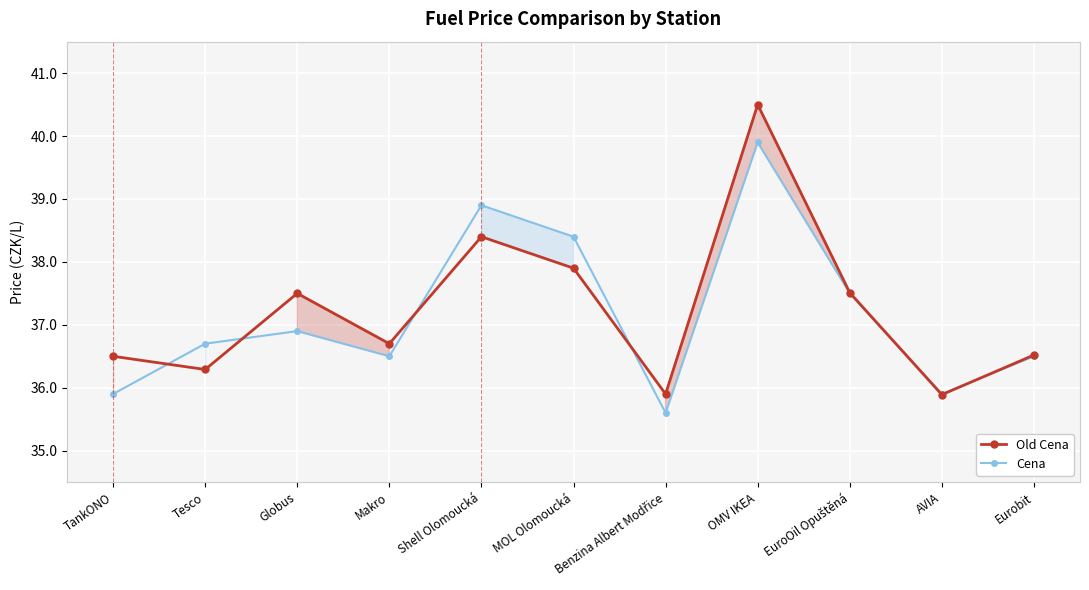

Where does the Cena series first go above 36?

Tesco